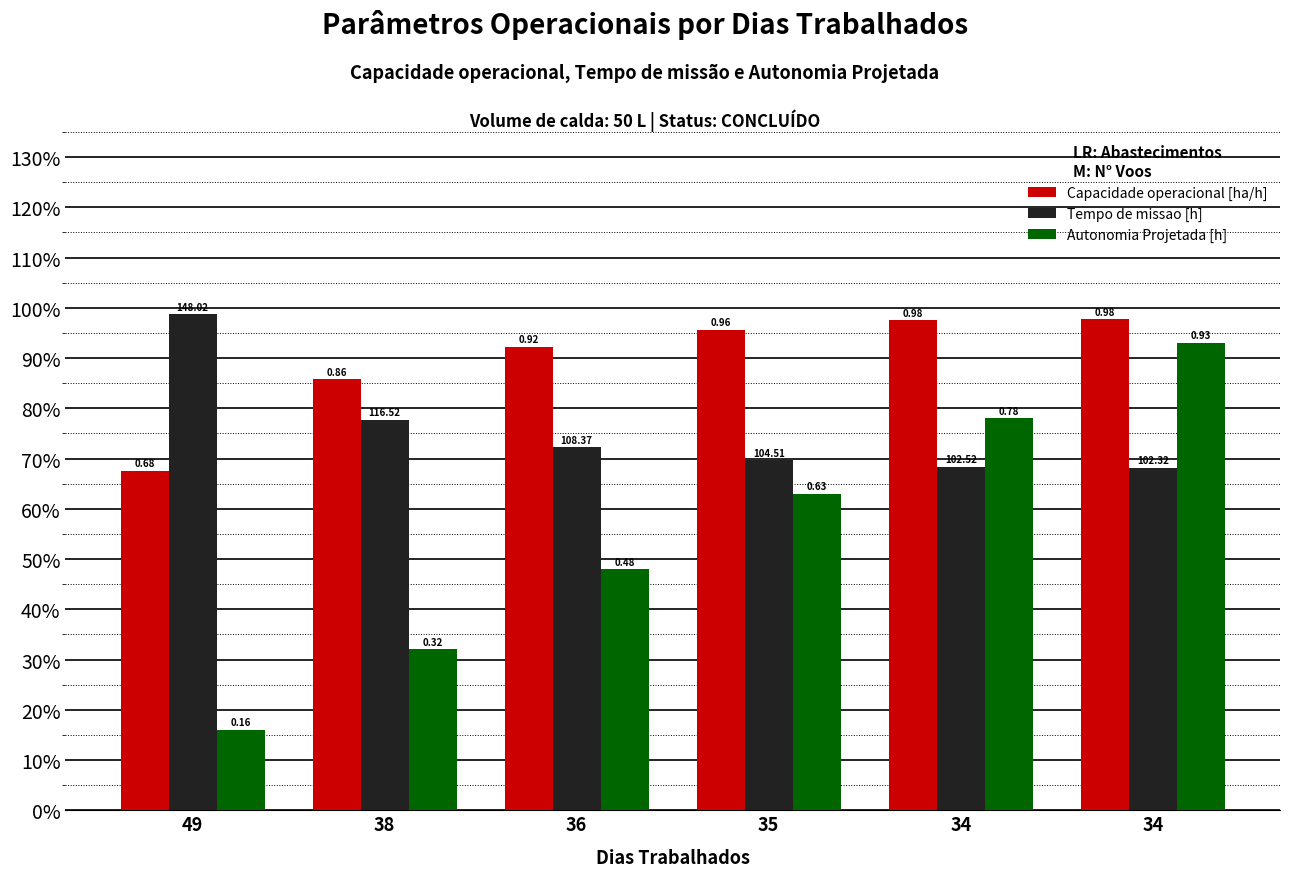

At which label does Autonomia Projetada [h] reach its minimum?

49